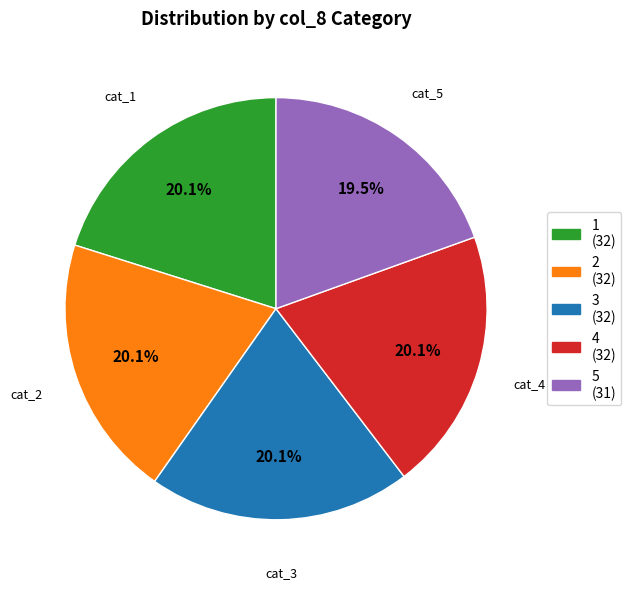

What is the ratio of the value at 5 to the value at 4?

1.0